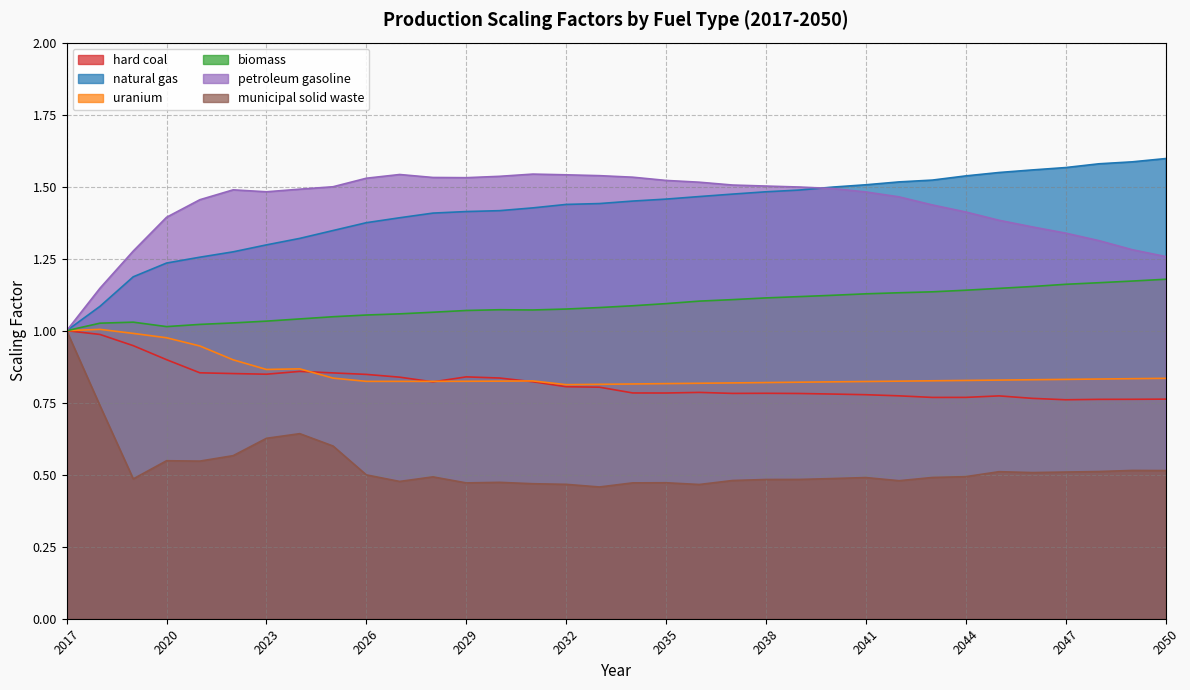

Which series has the largest total across all categories?

petroleum gasoline